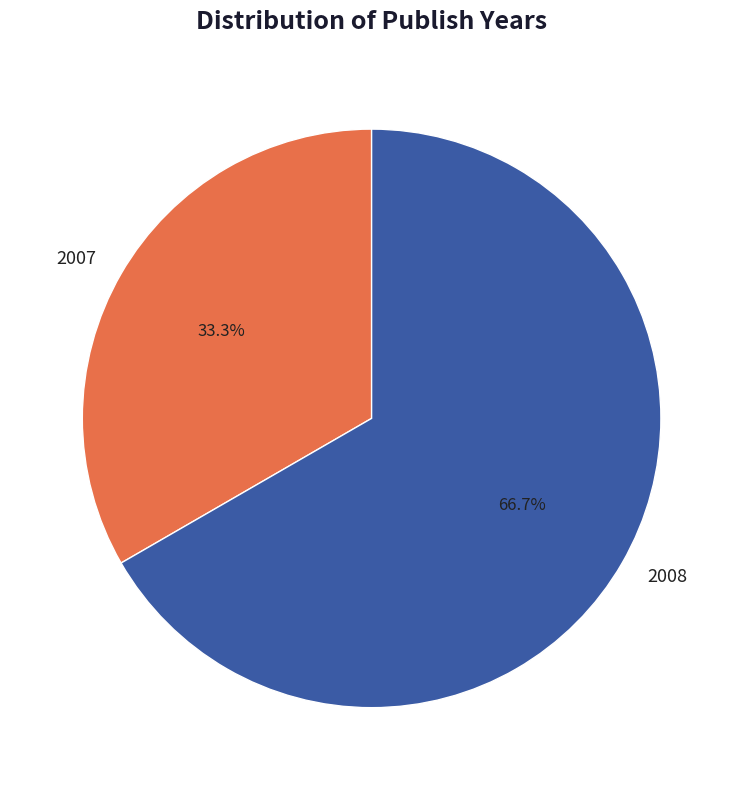

Which category has the biggest portion of the pie?

2008